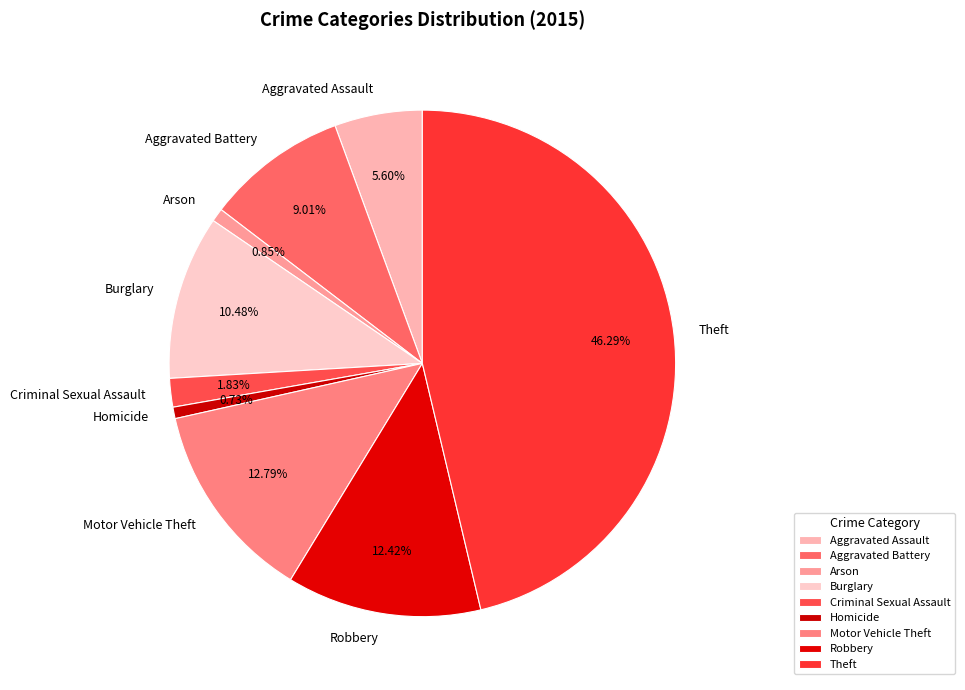

Is it true that Theft is 54% of the pie?

False